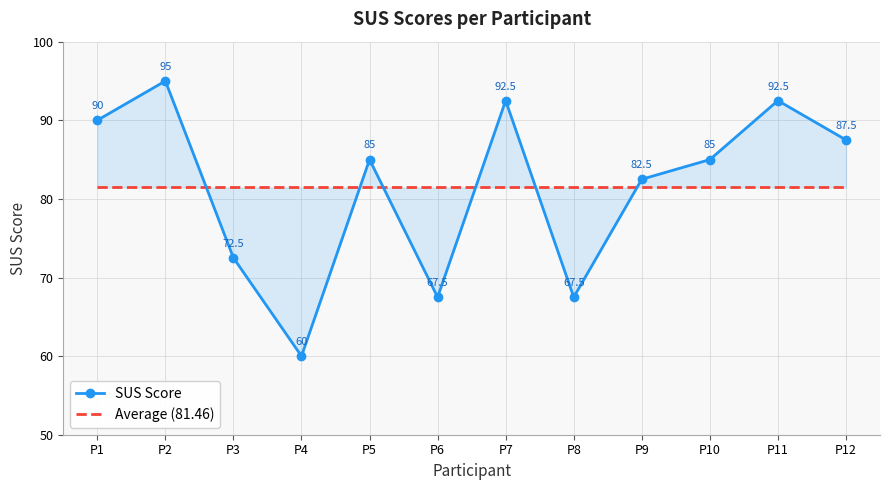

Does the chart have visible grid lines?

Yes